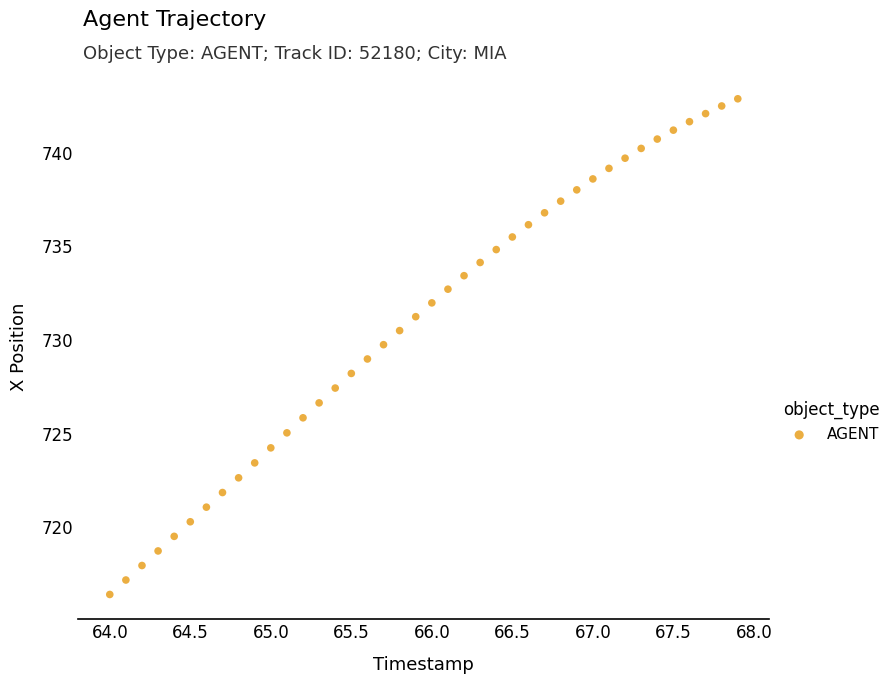

What is the range of X values (max minus min)?

3.9